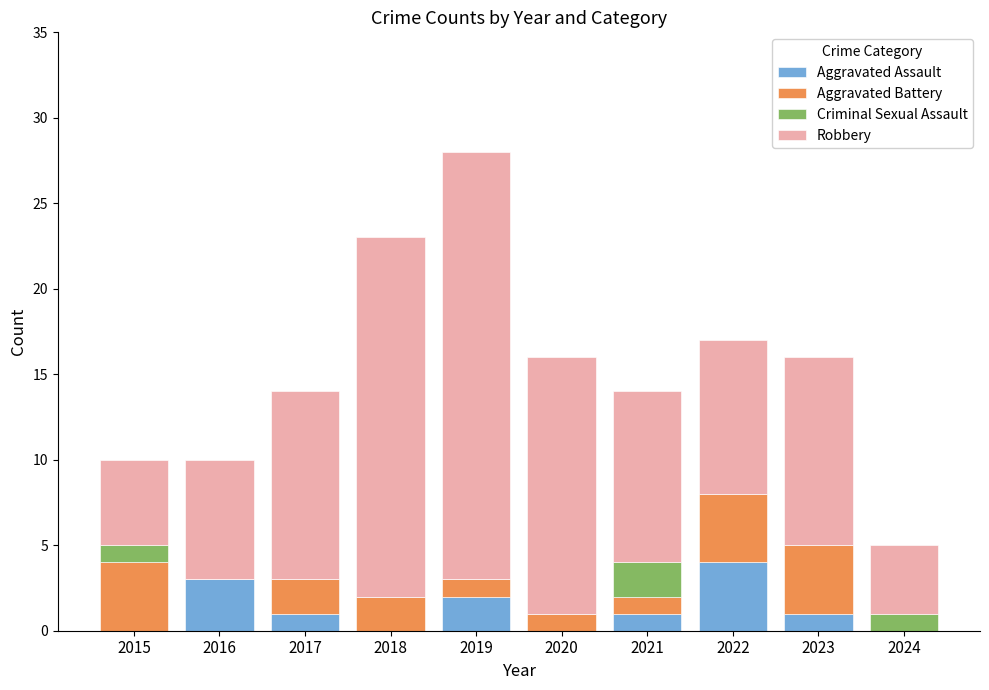

At which label does Aggravated Assault reach its peak?

2022